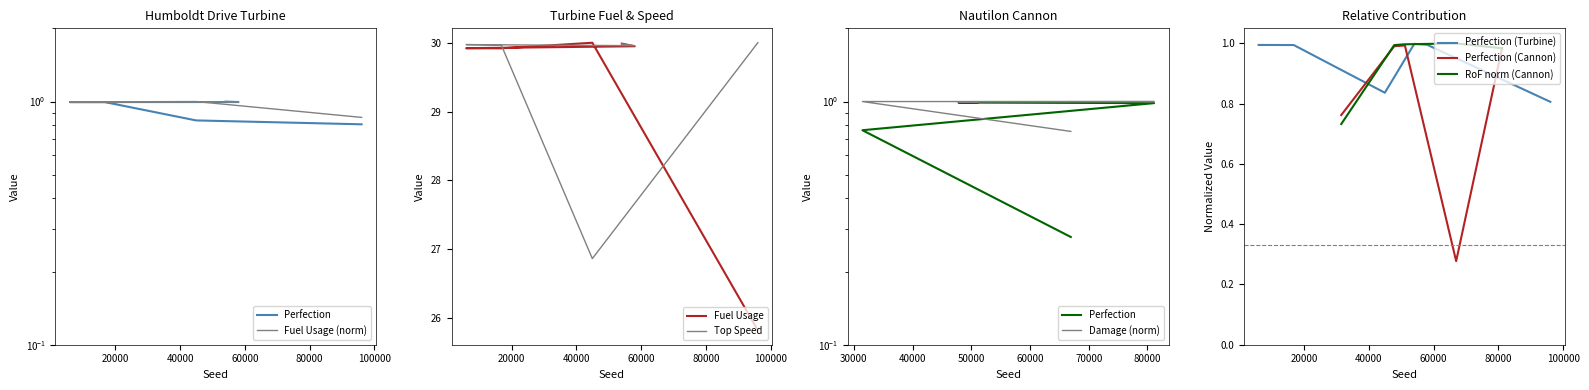

True or false: Top_Speed_Turbine and Perfection_Turbine cross at least once.

False